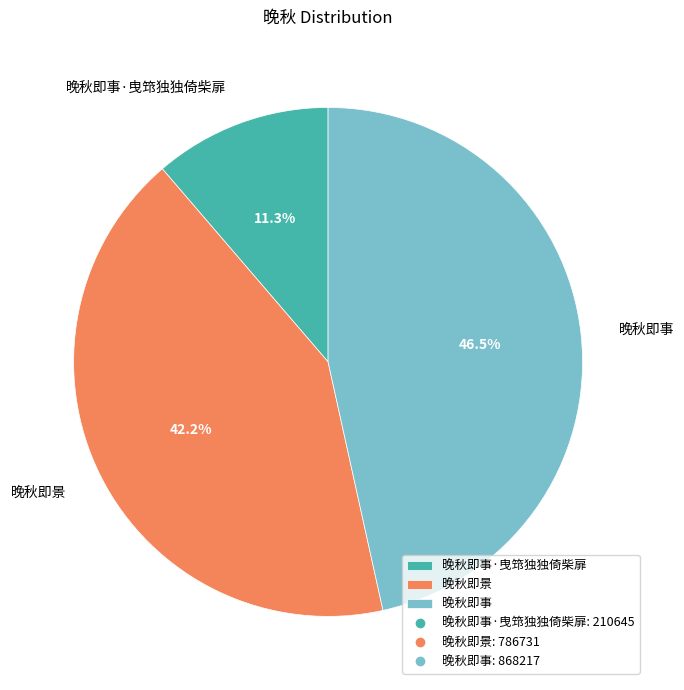

To the nearest percent, what is the difference between the 晚秋即事 and 晚秋即景 slice percentages?

4%